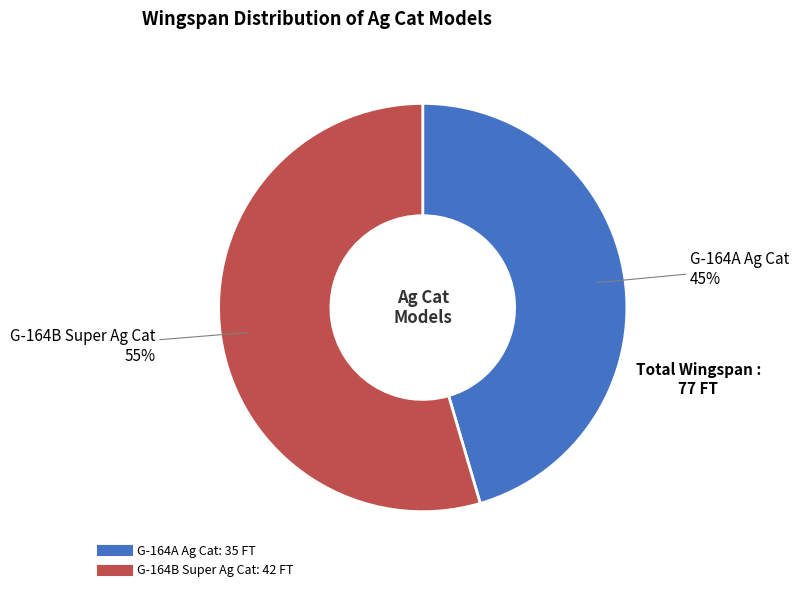

To the nearest percent, what is the combined percentage of G-164A Ag Cat and G-164B Super Ag Cat?

100%